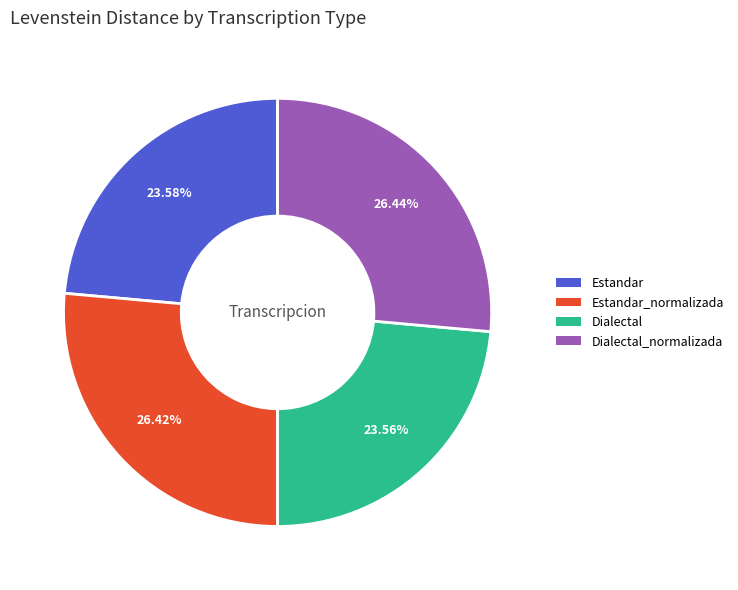

Does any single category account for the majority?

No